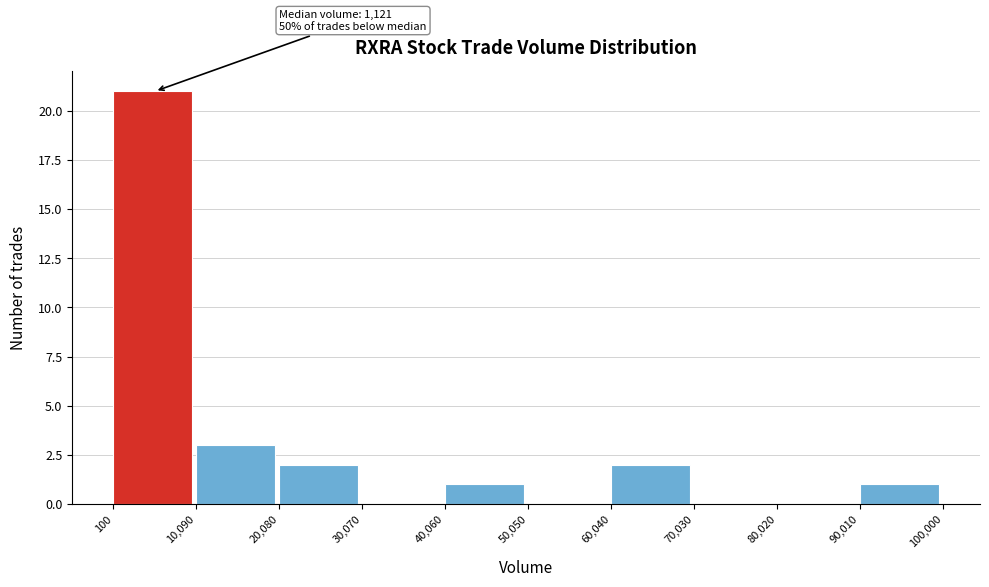

Over which range of the x-axis is the bar tallest?

100 to 10,090